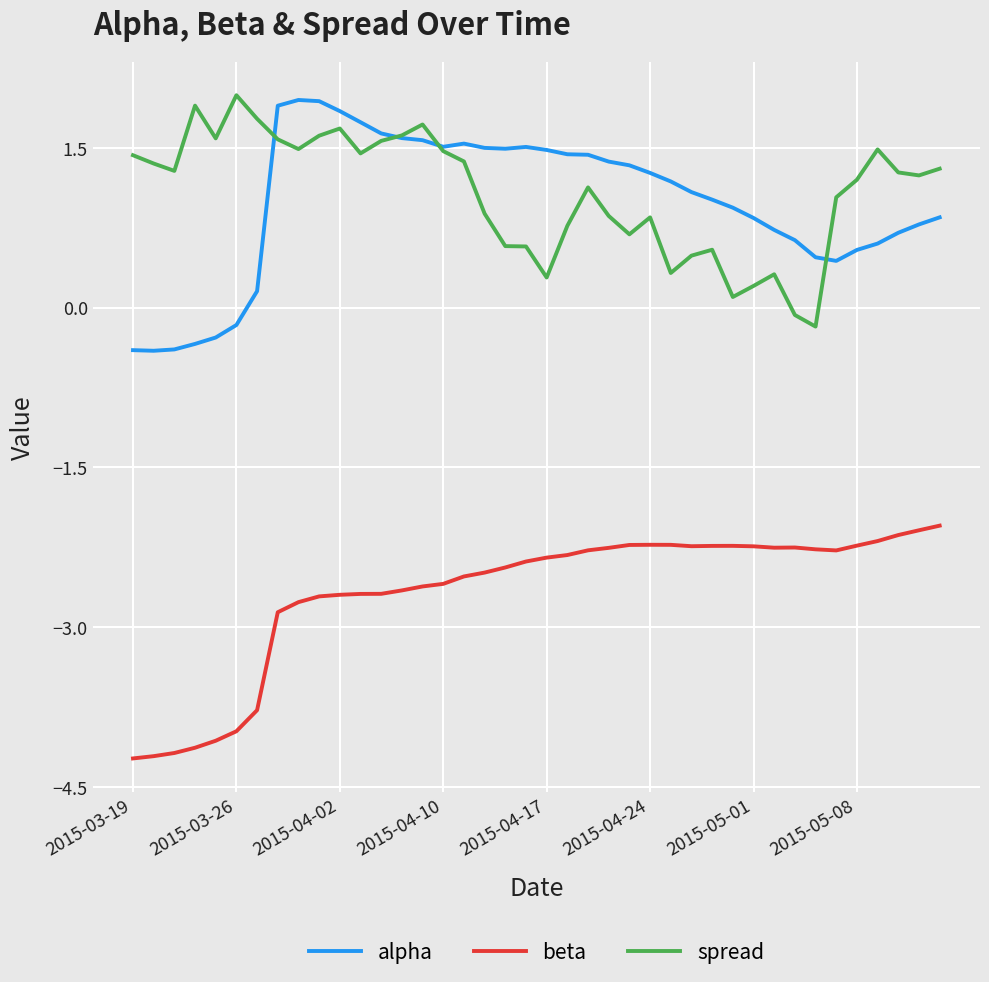

What is the maximum value shown in the chart?

2.0